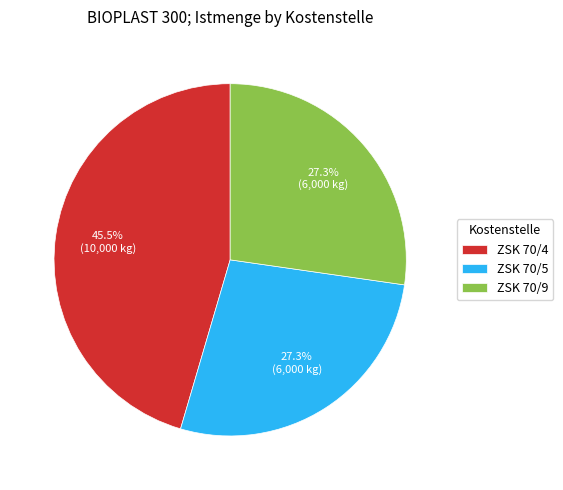

True or false: ZSK 70/4 accounts for 34% of the total.

False